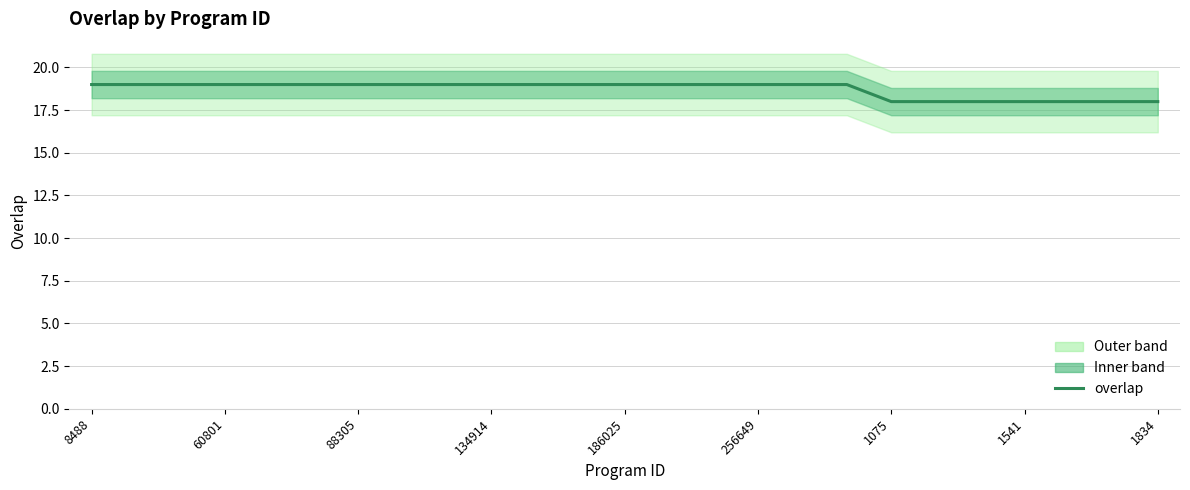

The value at 256649 is 26. True or false?

False